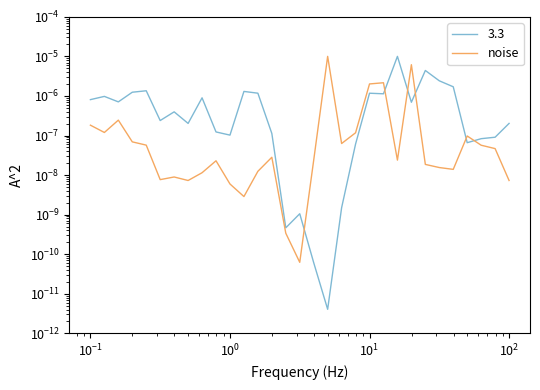

Is it true that the value at $\mathdefault{10^{4}}$ is 0.0?

False